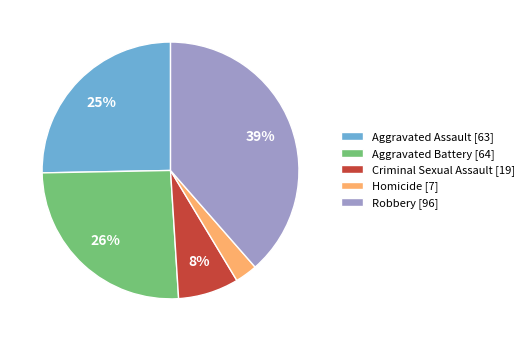

To the nearest percent, what is the average slice percentage?

20%